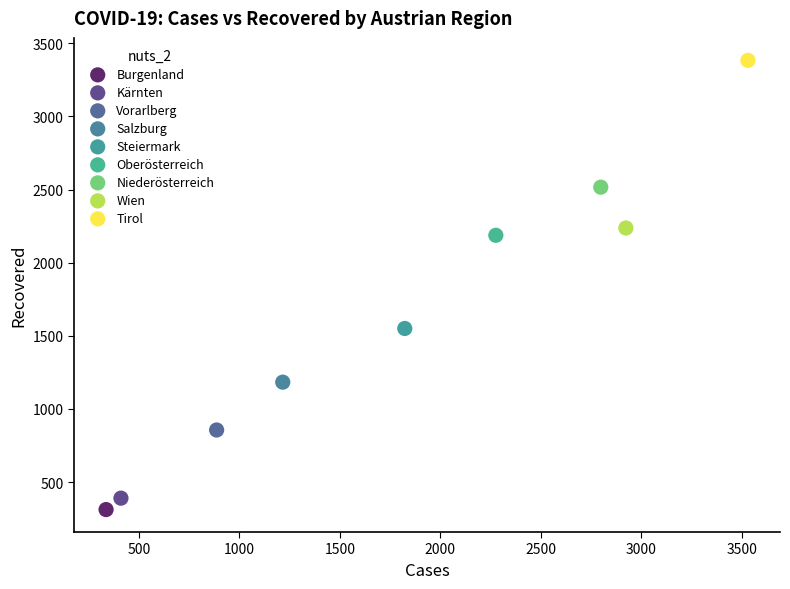

What are all the series names shown in the legend?

Burgenland, Kärnten, Vorarlberg, Salzburg, Steiermark, Oberösterreich, Niederösterreich, Wien, Tirol